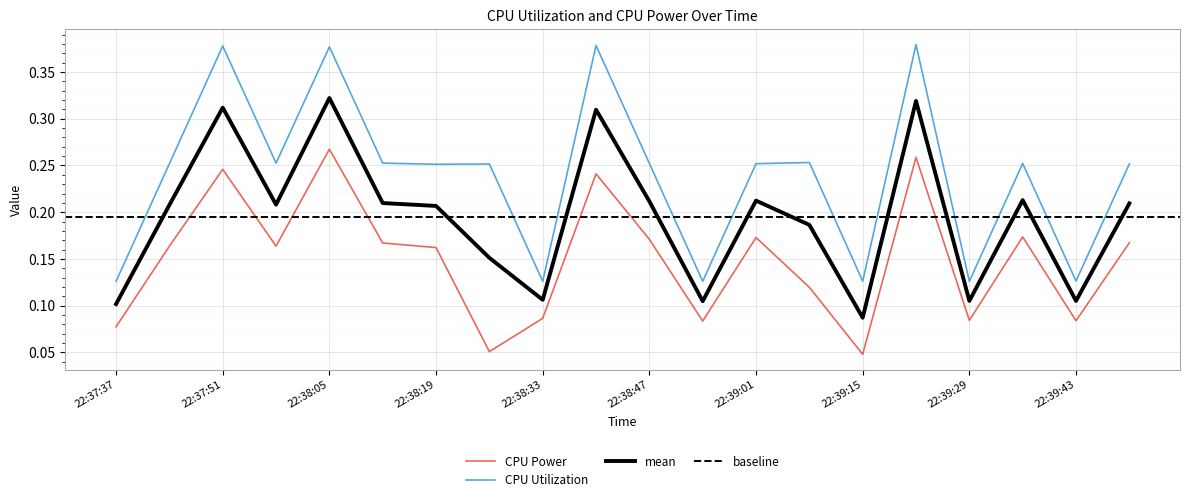

What is the sum of the CPU Utilization values at 22:38:12 and 22:39:36?

0.5